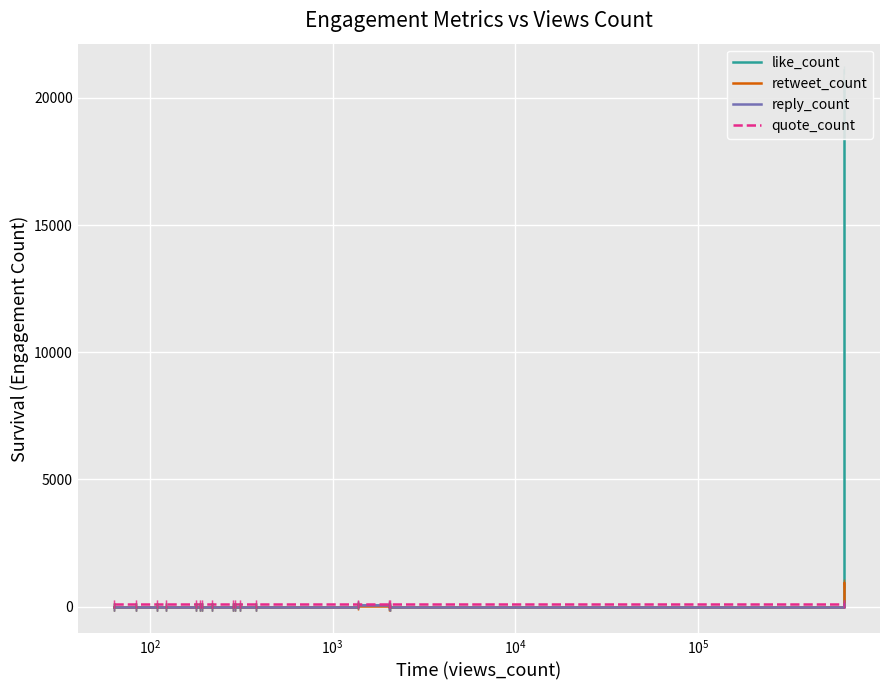

True or false: like_count and reply_count intersect in this chart.

False